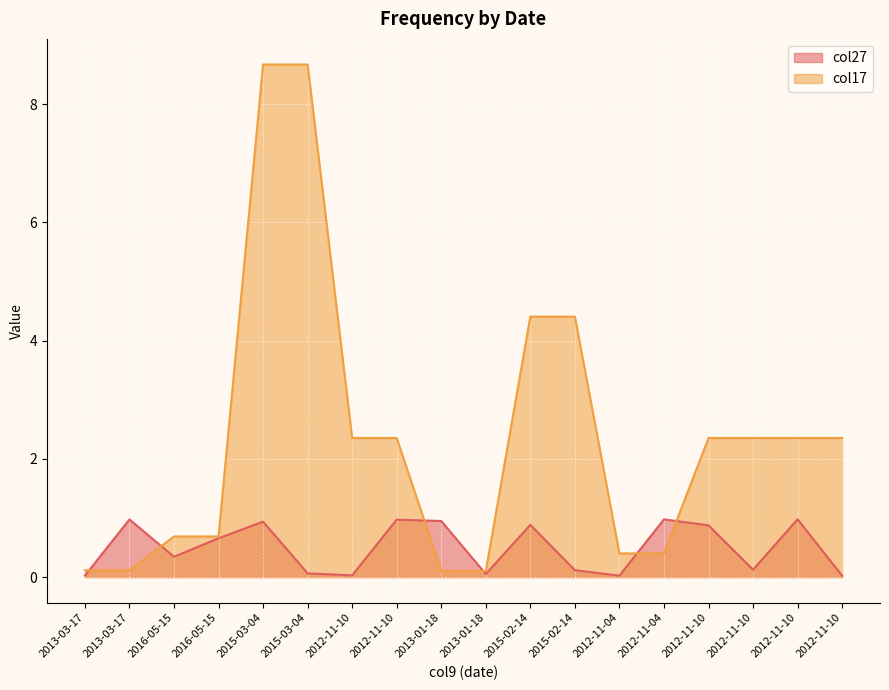

True or false: col17 has more than 0 interior local peaks.

False